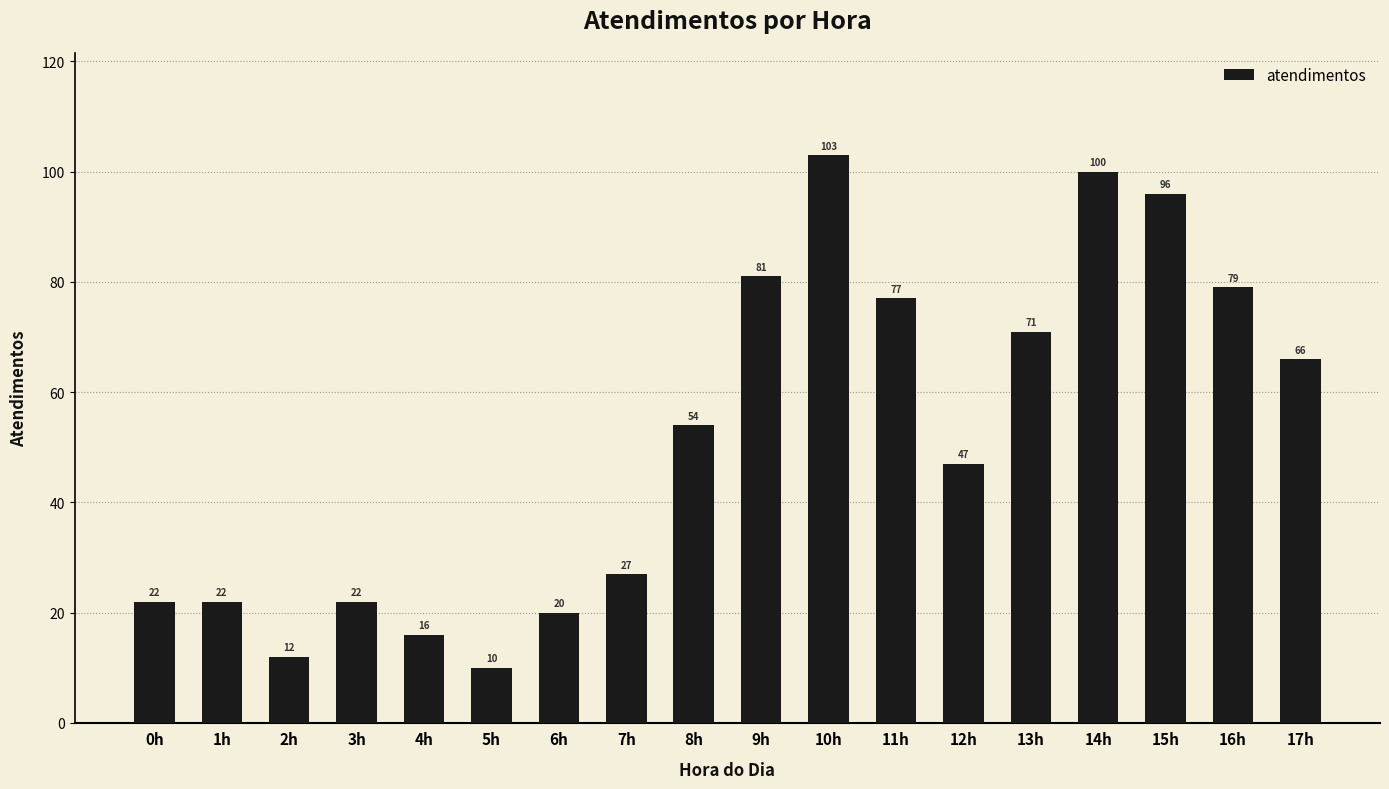

What is the average value?

51